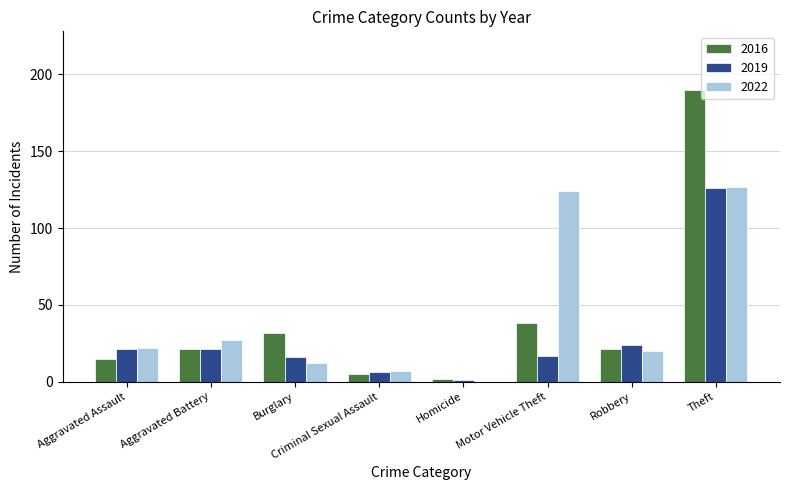

What are all the series names shown in the legend?

2016, 2019, 2022